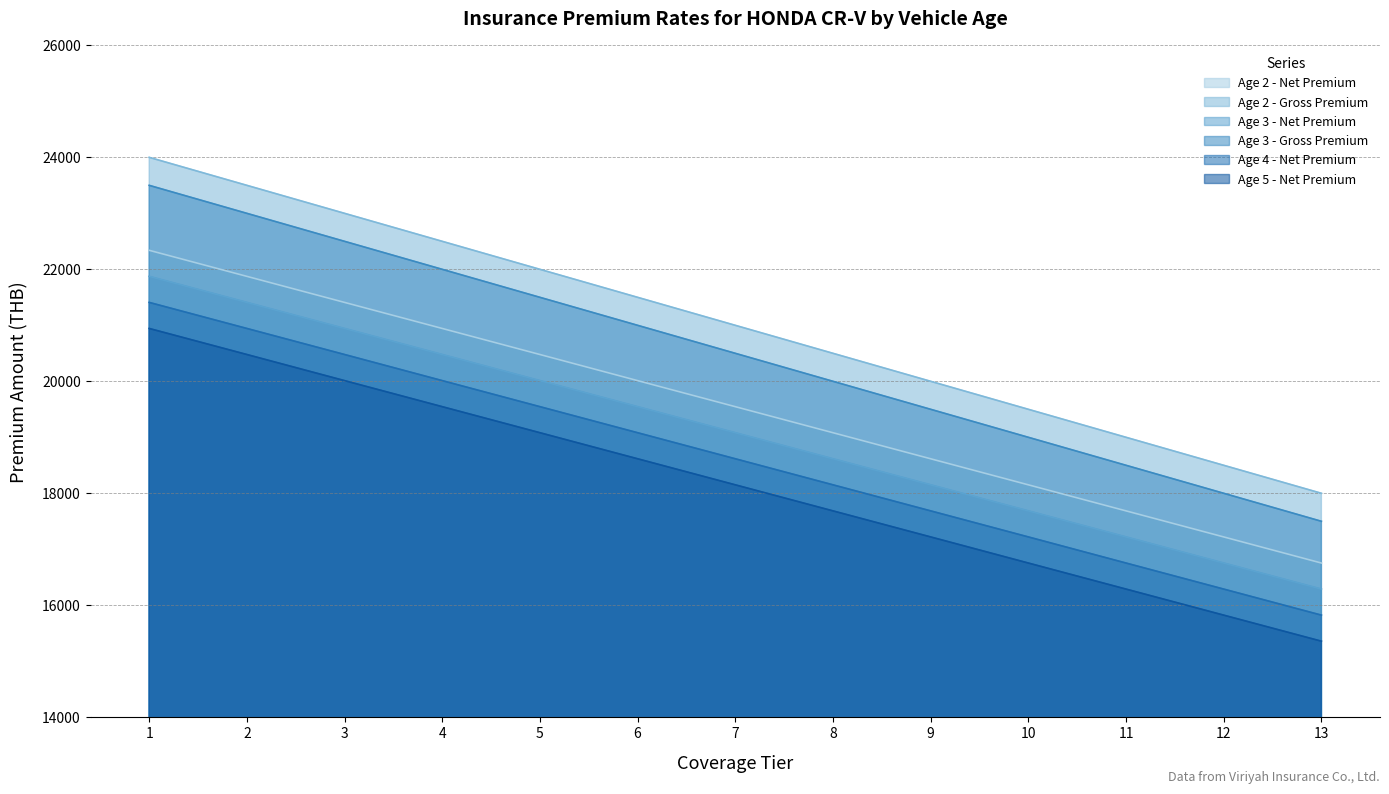

Reading left to right, what are all the values shown in this chart?

Age 2 - Net Premium: 22339.9	21874.6	21409.3	20944.0	20478.8	20012.5	19547.2	19081.9	18616.6	18151.3	17686.0	17220.7	16754.4
Age 2 - Gross Premium: 24000.0	23500.0	23000.0	22500.0	22000.0	21500.0	21000.0	20500.0	20000.0	19500.0	19000.0	18500.0	18000.0
Age 3 - Net Premium: 21874.6	21409.3	20944.0	20478.8	20012.5	19547.2	19081.9	18616.6	18151.3	17686.0	17220.7	16754.4	16289.1
Age 3 - Gross Premium: 23500.0	23000.0	22500.0	22000.0	21500.0	21000.0	20500.0	20000.0	19500.0	19000.0	18500.0	18000.0	17500.0
Age 4 - Net Premium: 21409.3	20944.0	20478.8	20012.5	19547.2	19081.9	18616.6	18151.3	17686.0	17220.7	16754.4	16289.1	15823.9
Age 5 - Net Premium: 20944.0	20478.8	20012.5	19547.2	19081.9	18616.6	18151.3	17686.0	17220.7	16754.4	16289.1	15823.9	15358.6